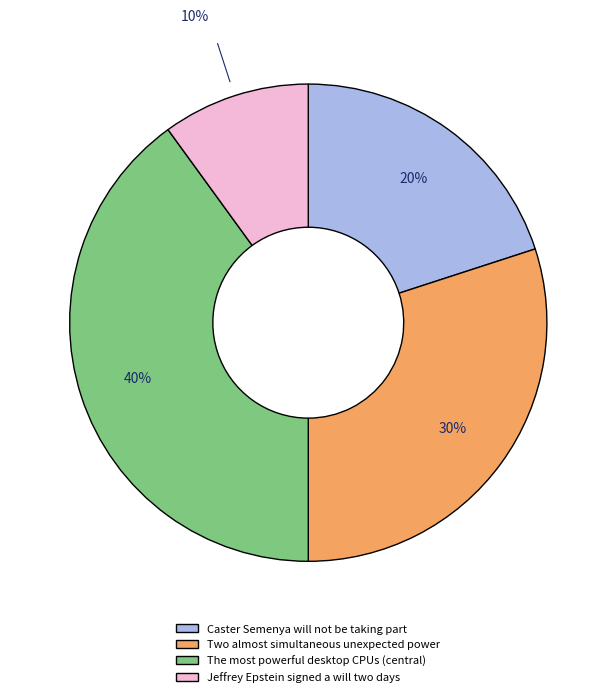

What is the largest slice in the pie chart?

The most powerful desktop CPUs (central)